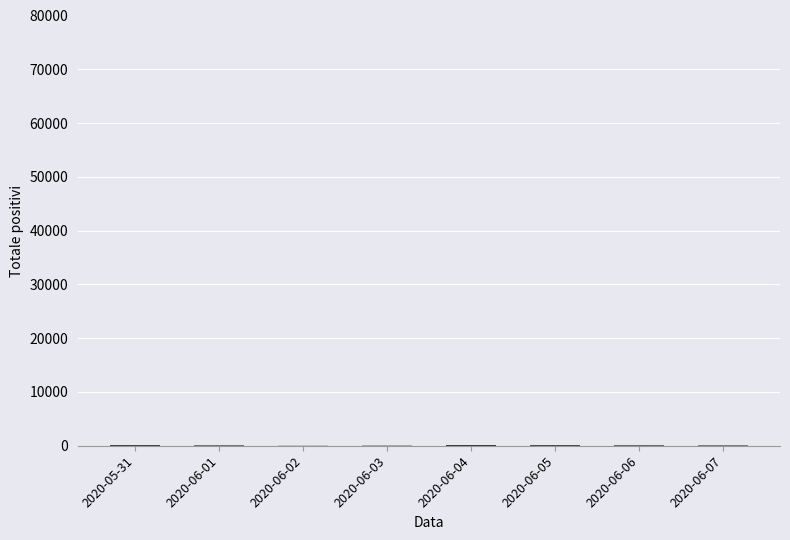

What is the sum of all values?

1100